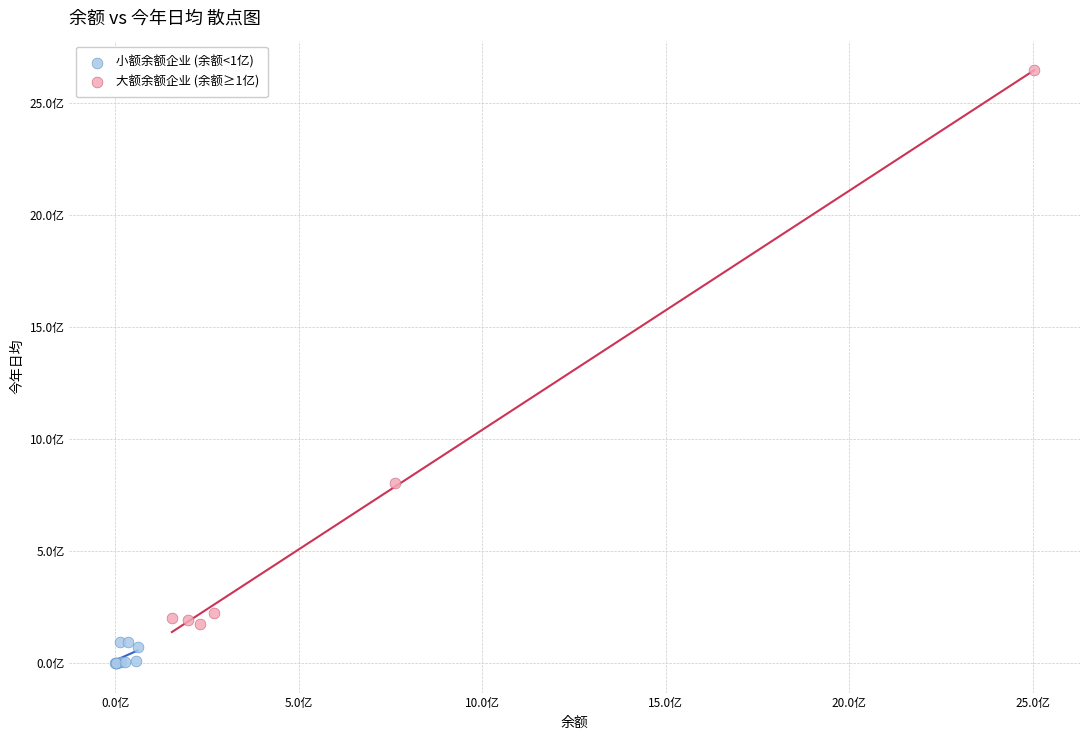

Which series reaches the maximum Y coordinate?

大额余额企业 (余额≥1亿)